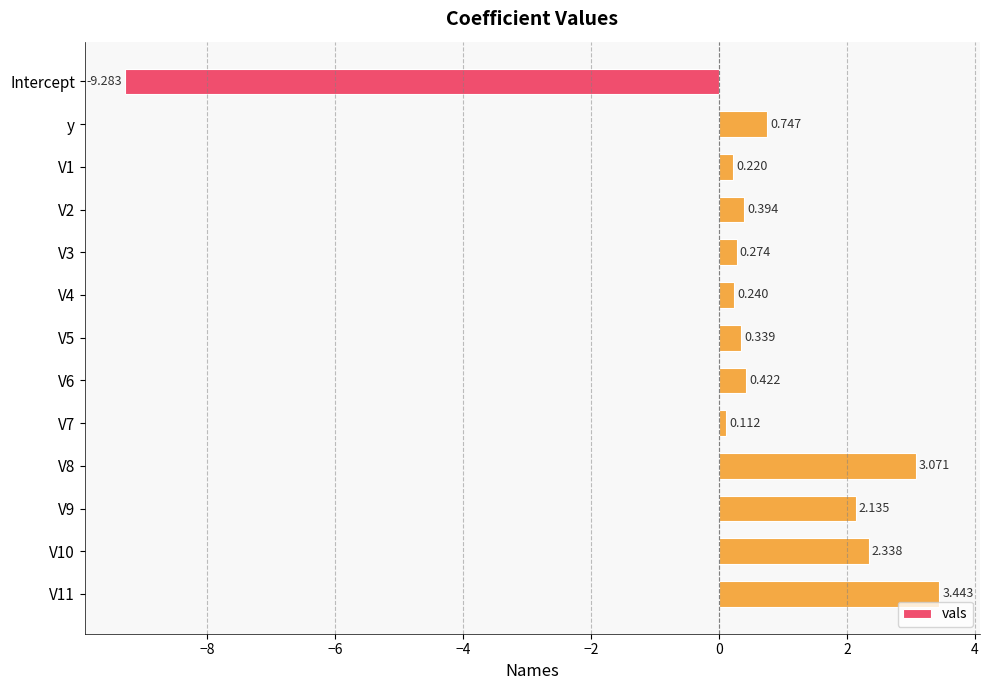

How many values are above zero?

12